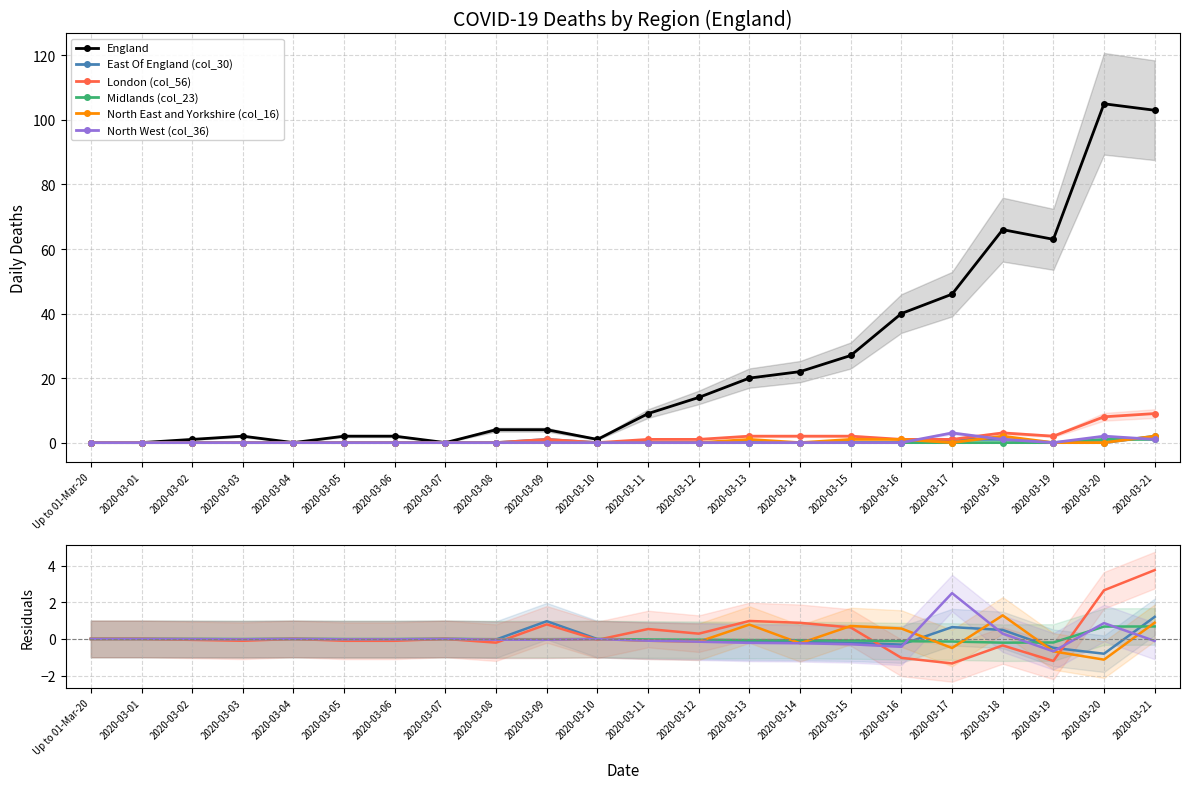

Which series has the largest range (max minus min)?

England